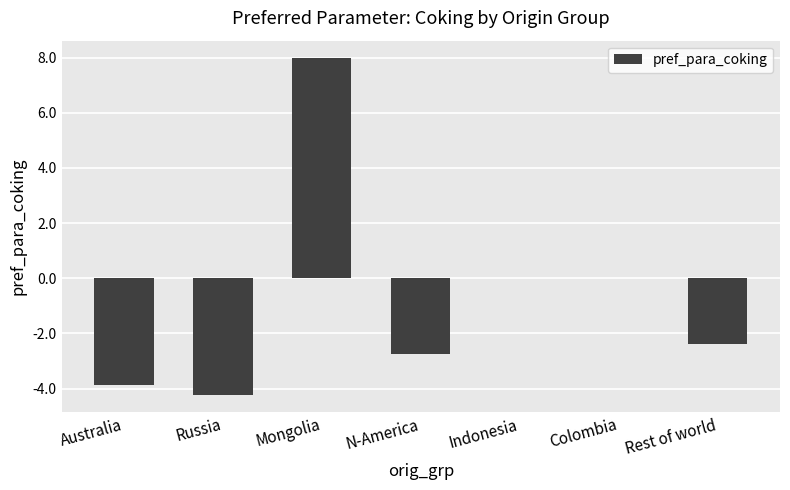

What is the average value?

-0.7